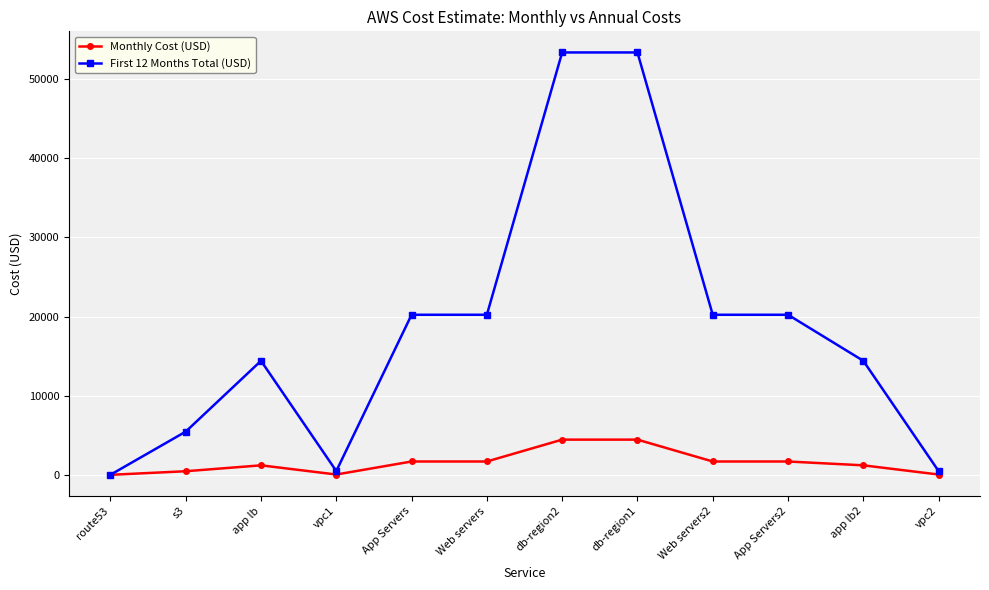

What is the value of the Monthly Cost (USD) point at the 8th from the left?

4448.4